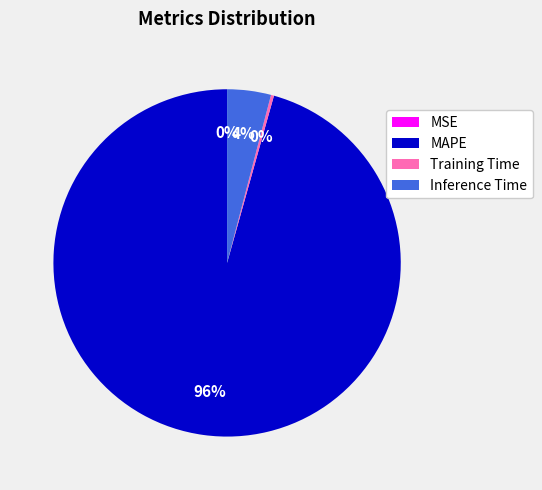

Which category has the biggest portion of the pie?

MAPE